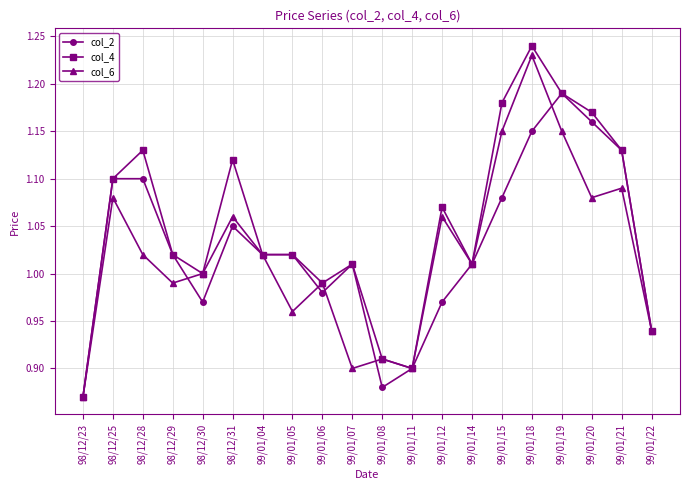

In col_6, how many points are higher than both neighbors (excluding endpoints)?

7